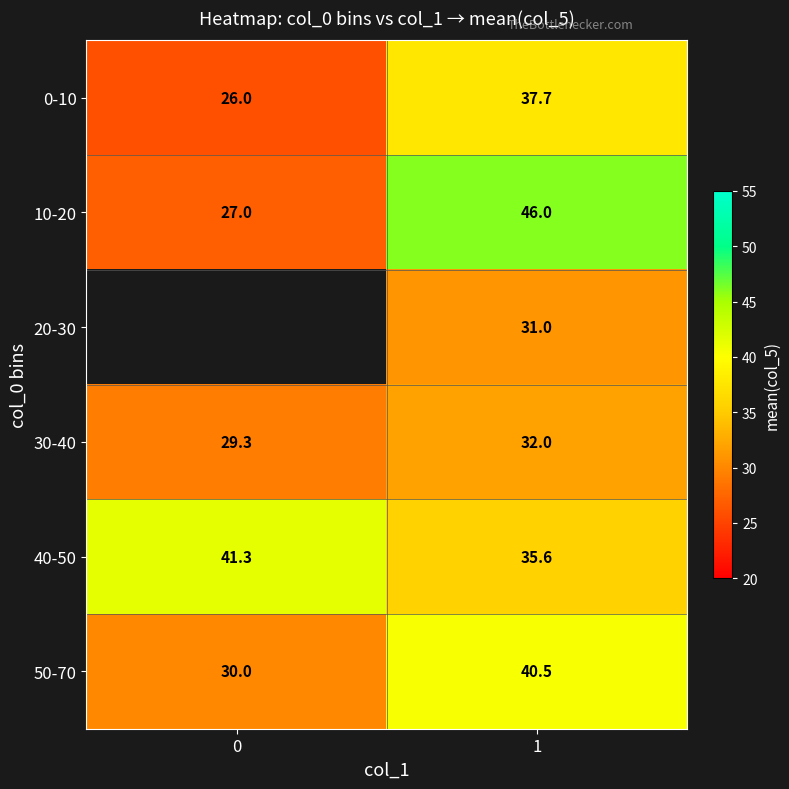

At how many categories does at least one series exceed 39?

2